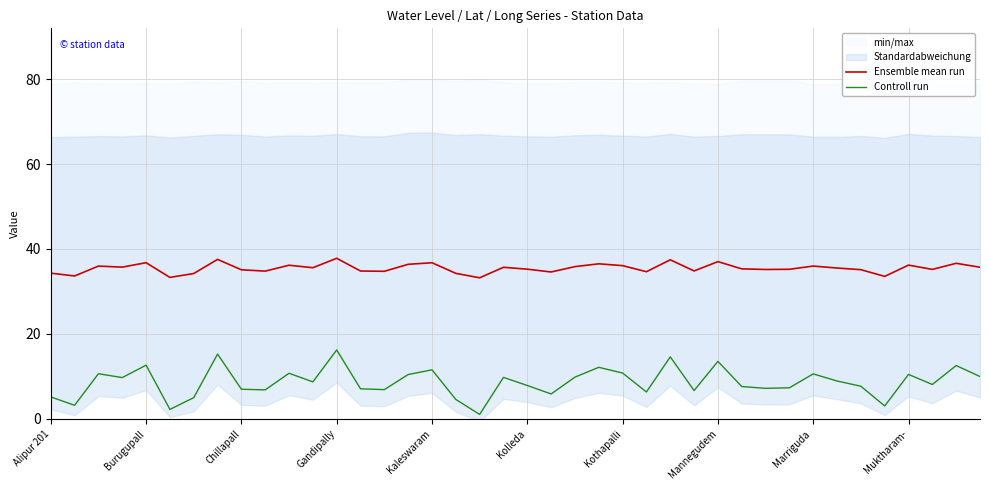

True or false: Ensemble mean run and Controll run intersect in this chart.

False